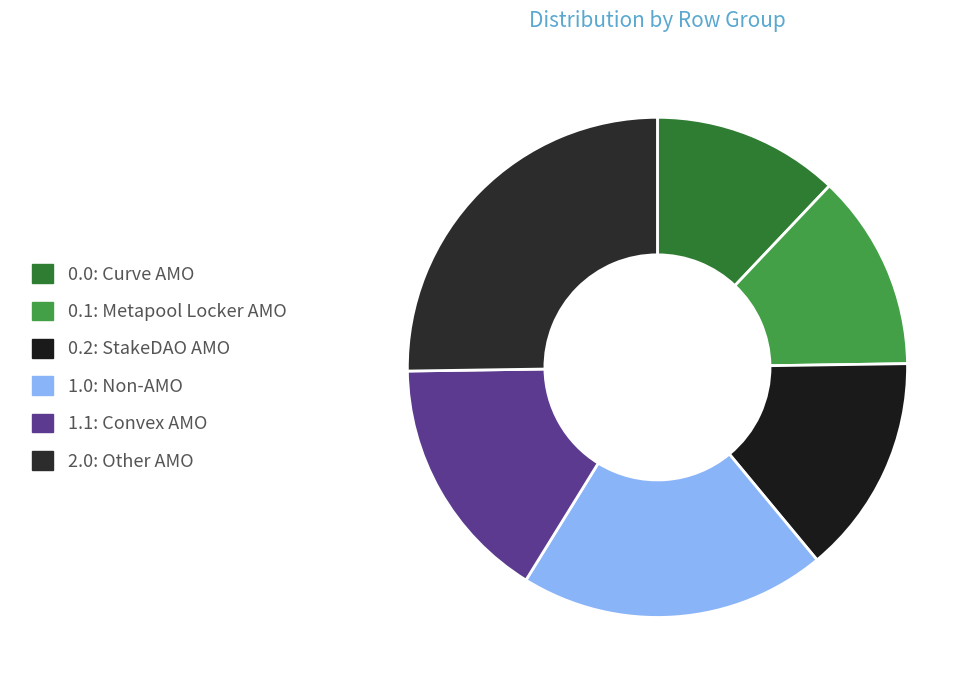

What percentage is NOT represented by 0.1?

87.3%